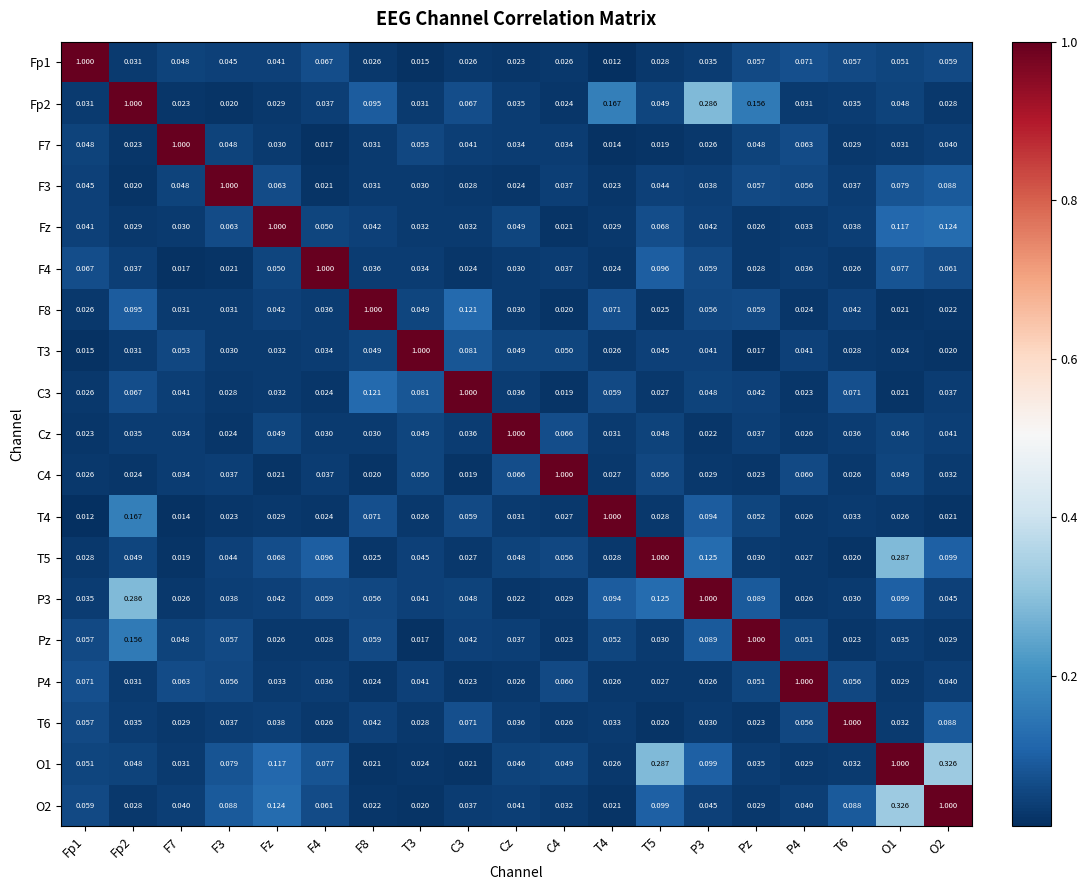

At which label does Cz reach its peak?

Cz